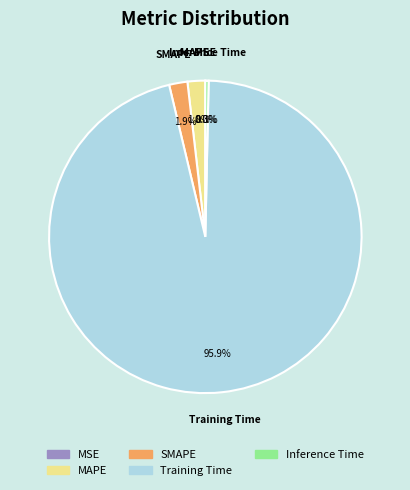

Does Training Time represent more than half of the total?

Yes